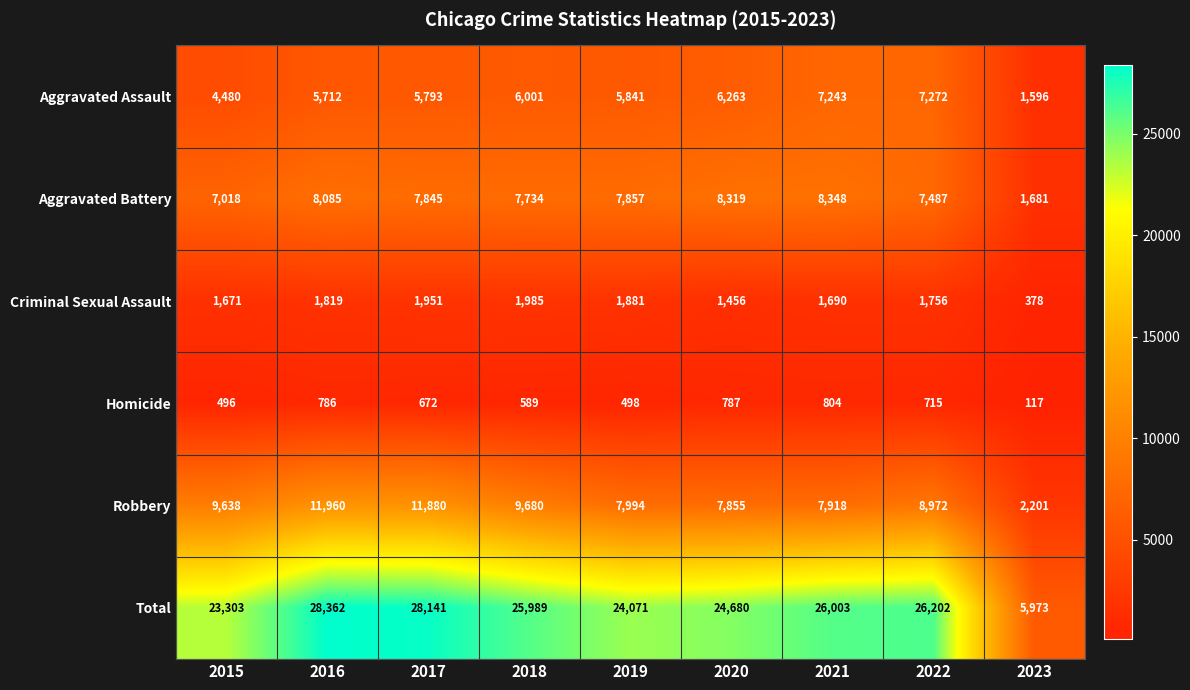

The Total series shows 44884 at 2021. True or false?

False